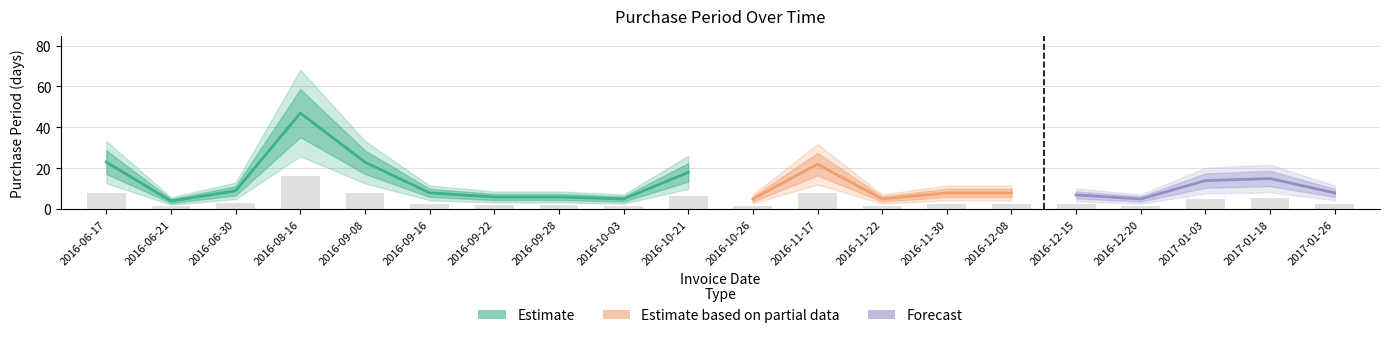

Count the number of values greater than 2.

15